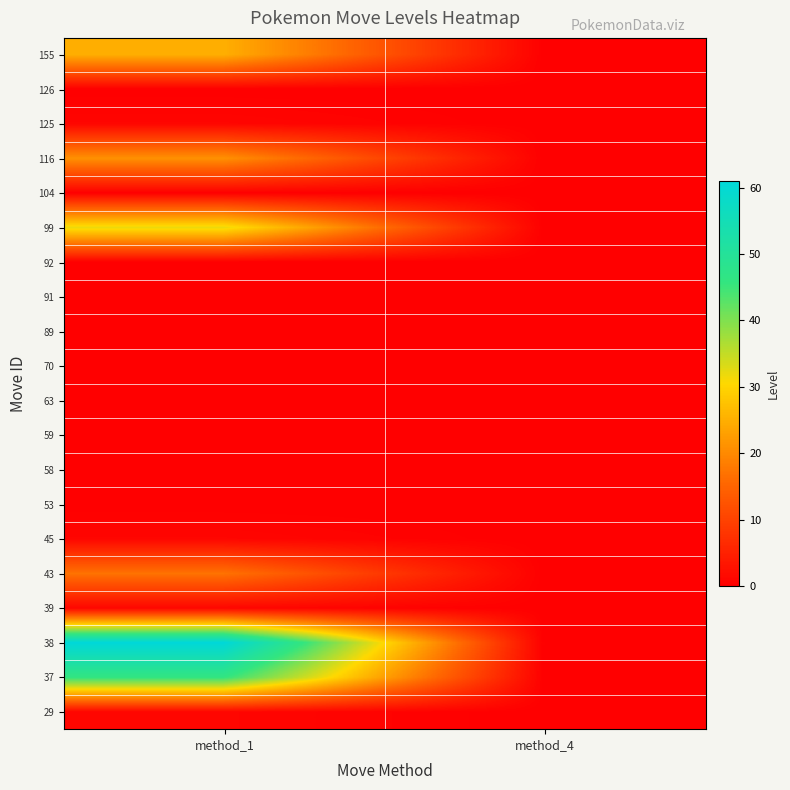

Reading left to right, list all the values displayed in this chart.

29: method_1=1	method_4=0
37: method_1=46	method_4=0
38: method_1=61	method_4=0
39: method_1=1	method_4=0
43: method_1=17	method_4=0
45: method_1=1	method_4=0
53: method_1=0	method_4=0
58: method_1=0	method_4=0
59: method_1=0	method_4=0
63: method_1=0	method_4=0
70: method_1=0	method_4=0
89: method_1=0	method_4=0
91: method_1=0	method_4=0
92: method_1=0	method_4=0
99: method_1=32	method_4=0
104: method_1=0	method_4=0
116: method_1=21	method_4=0
125: method_1=1	method_4=0
126: method_1=0	method_4=0
155: method_1=25	method_4=0